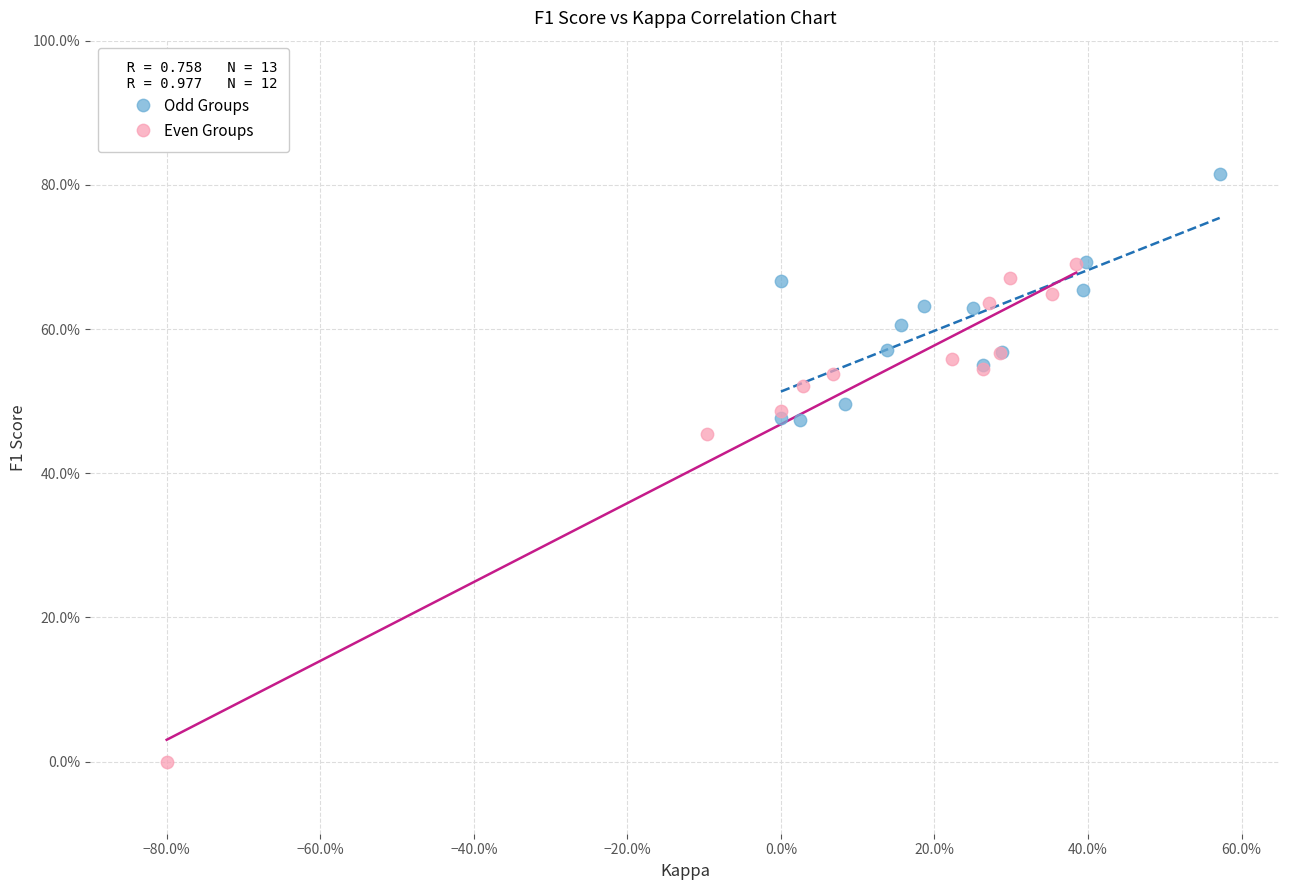

Which series has the widest spread of Y values?

Even Groups